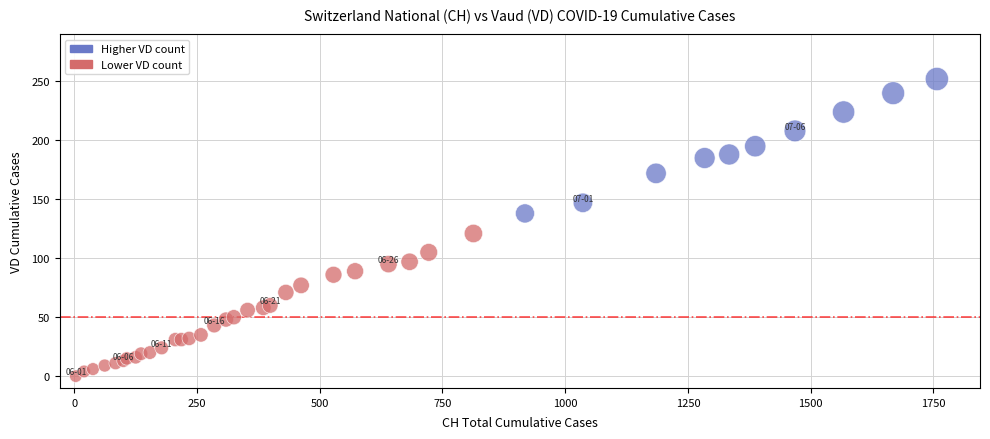

What Y value in the scatter plot is closest to 126?

121